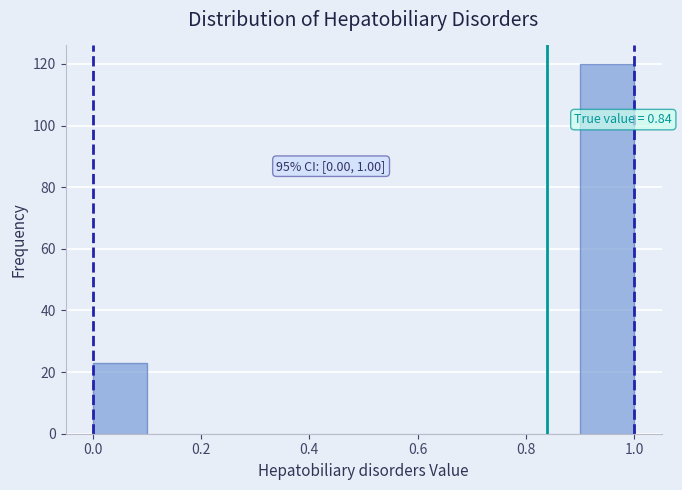

Which range on the x-axis has the tallest bar?

0.9 to 1.0